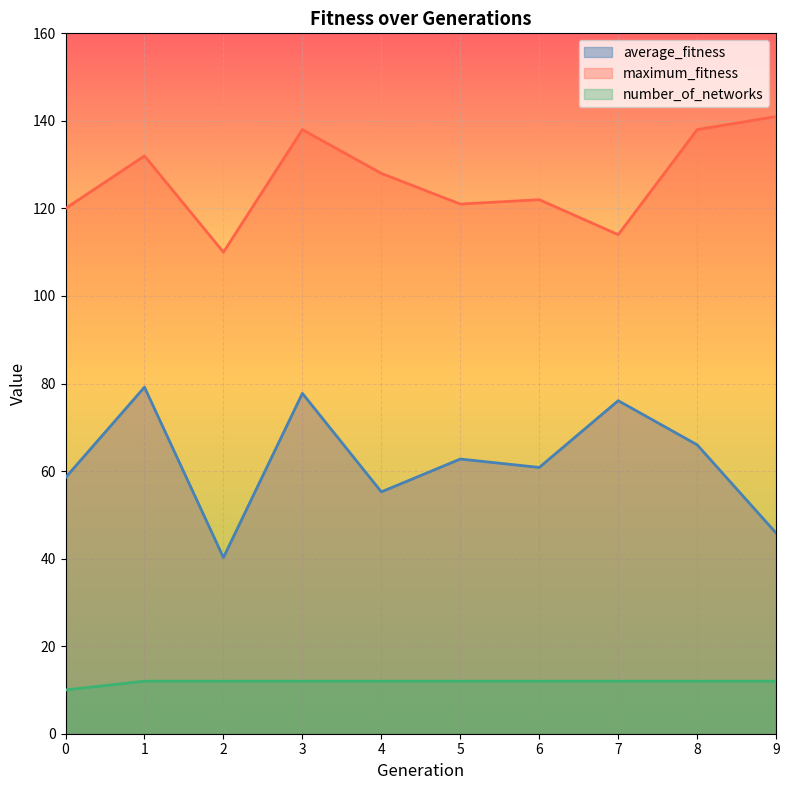

Reading left to right, transcribe all the data shown in this chart.

average_fitness: 58.5	79.2	40.2	77.8	55.2	62.8	60.8	76.1	66.0	45.8
maximum_fitness: 120.0	132.0	110.0	138.0	128.0	121.0	122.0	114.0	138.0	141.0
number_of_networks: 10.0	12.0	12.0	12.0	12.0	12.0	12.0	12.0	12.0	12.0